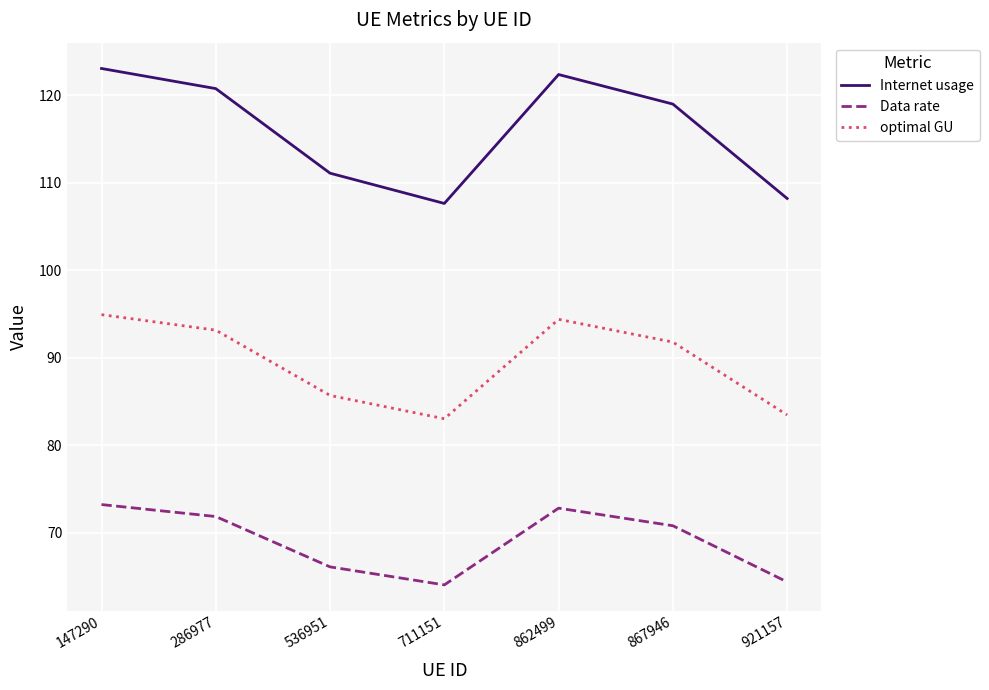

Reading left to right, what are all the values shown in this chart?

Internet usage: 123.0	120.7	111.1	107.6	122.3	119.0	108.2
Data rate: 73.2	71.9	66.1	64.1	72.8	70.8	64.4
optimal GU: 94.9	93.2	85.7	83.0	94.4	91.8	83.5